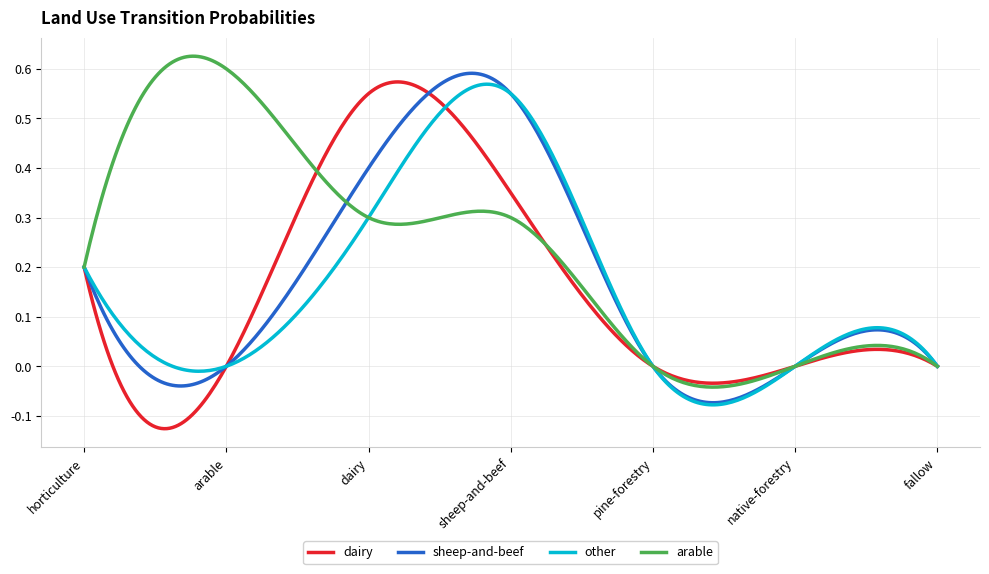

What are all the series names shown in the legend?

dairy, sheep-and-beef, other, arable